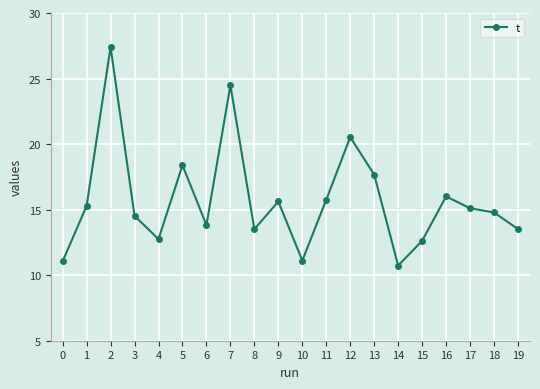

What is the value of the 15th point from the left?

10.7